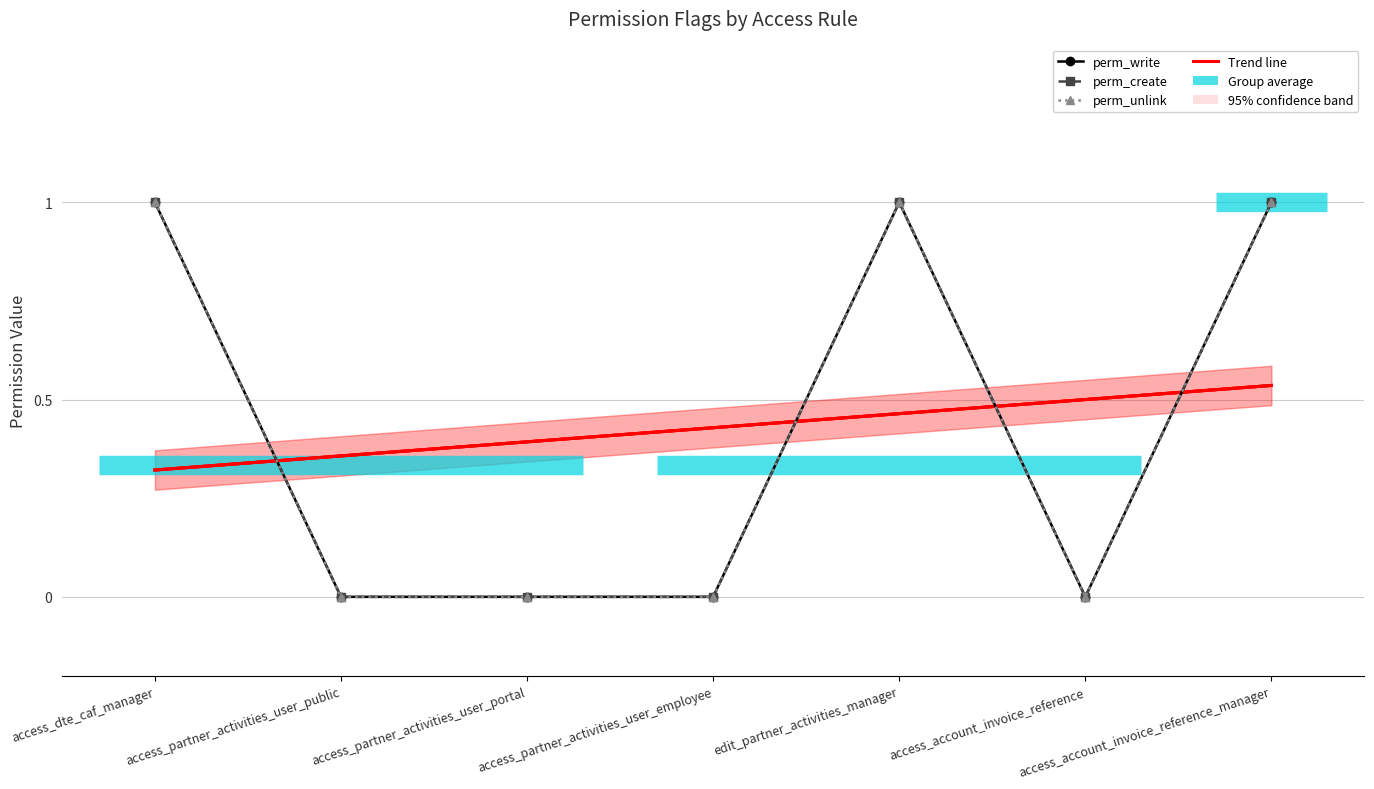

What position from the right is access_account_invoice_reference?

2